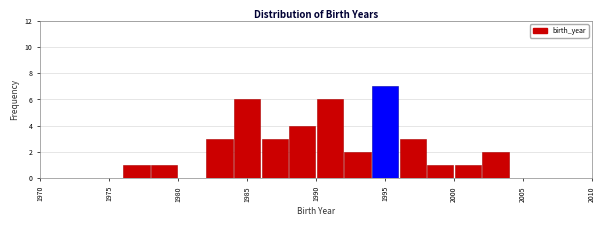

Reading left to right, transcribe this chart: for each bar, give the range it covers on the x-axis and its height. The values are not printed on the chart, so give them approximately, as read against the axis.

1970 to 1972: 0
1972 to 1974: 0
1974 to 1976: 0
1976 to 1978: 1
1978 to 1980: 1
1980 to 1982: 0
1982 to 1984: 3
1984 to 1986: 6
1986 to 1988: 3
1988 to 1990: 4
1990 to 1992: 6
1992 to 1994: 2
1994 to 1996: 7
1996 to 1998: 3
1998 to 2000: 1
2000 to 2002: 1
2002 to 2004: 2
2004 to 2006: 0
2006 to 2008: 0
2008 to 2010: 0